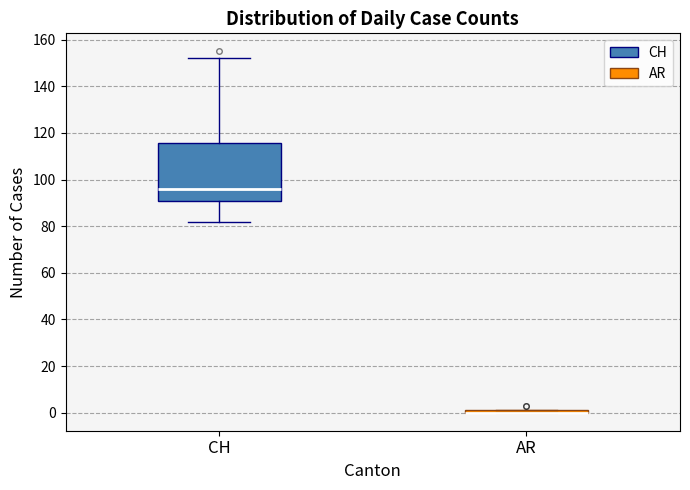

Which box is the tallest, from its lower edge to its upper edge?

CH